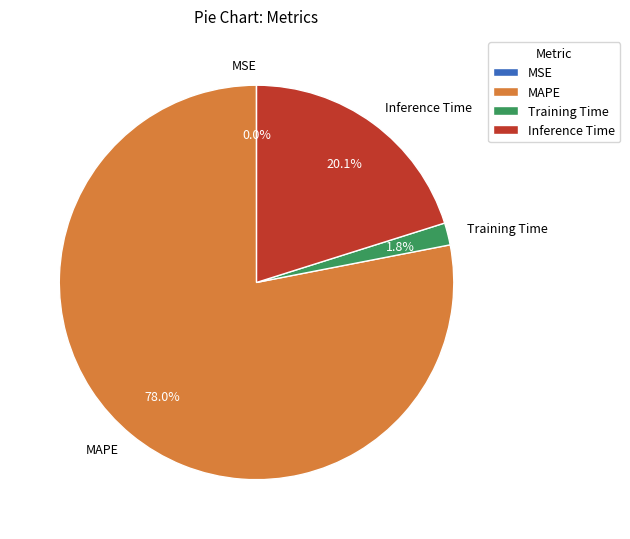

Which has a higher value, Inference Time or MAPE?

MAPE